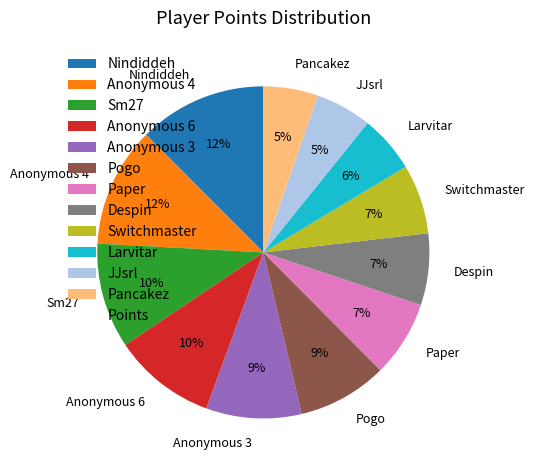

To the nearest percent, what is the average slice percentage?

8%